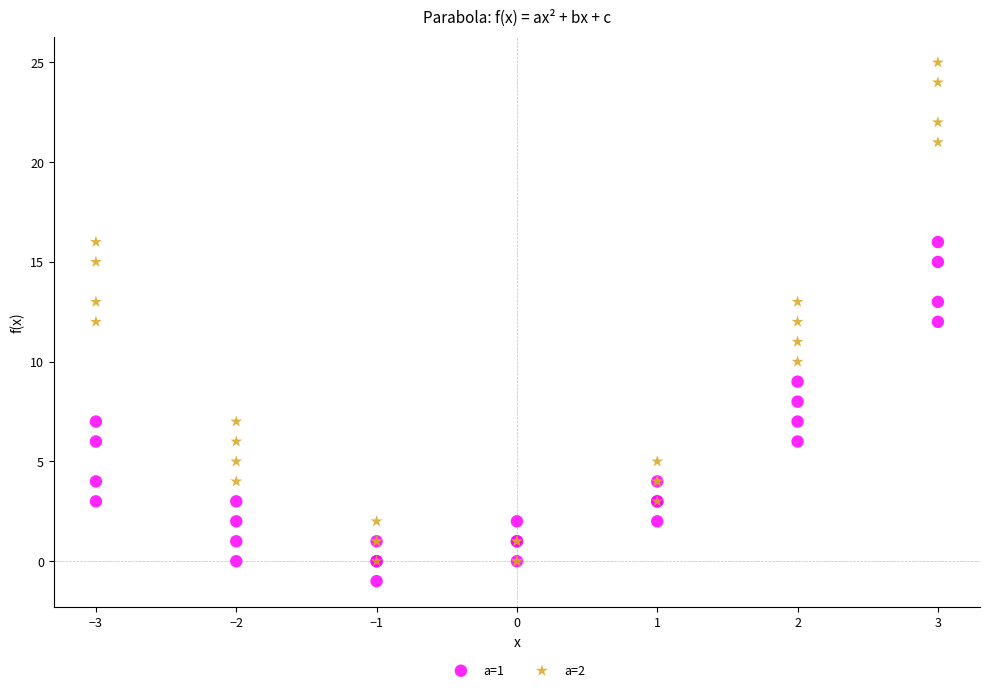

What are all the series names shown in the legend?

a=1, a=2